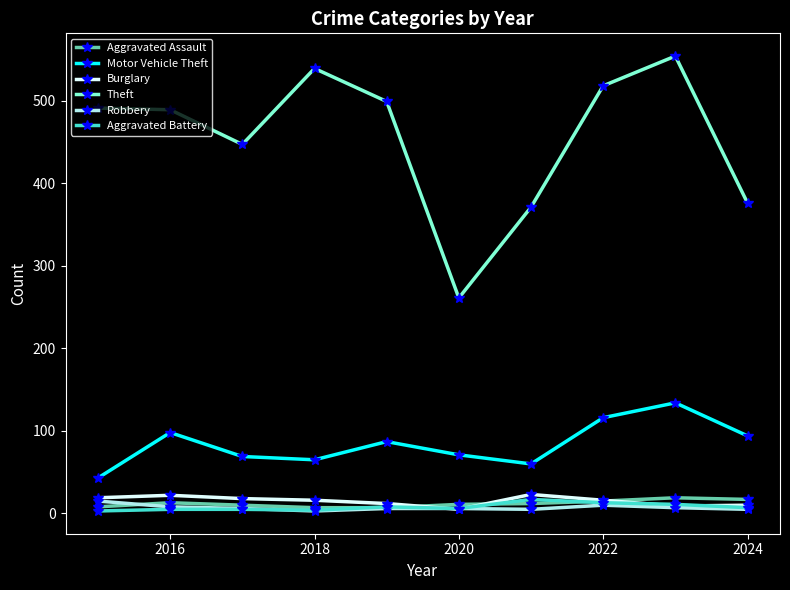

At how many categories does at least one series exceed 471?

6